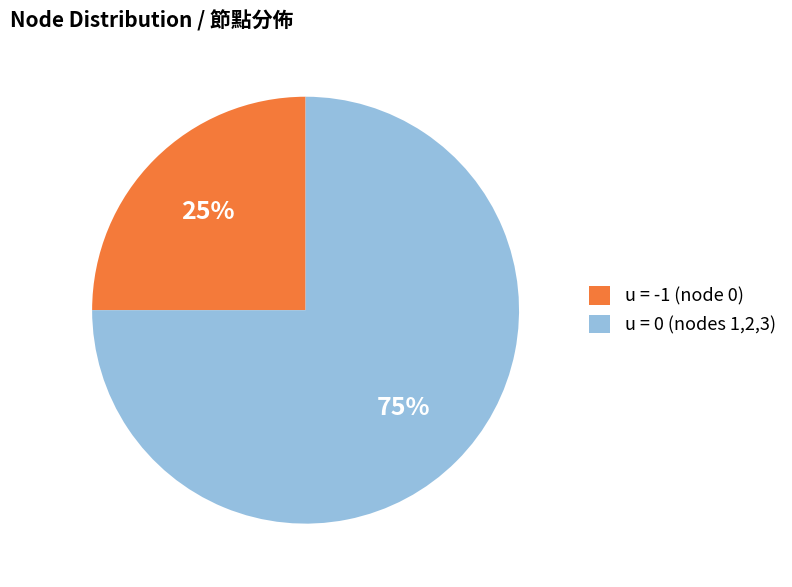

To the nearest percent, what is the difference between the largest and smallest slice percentages?

50%